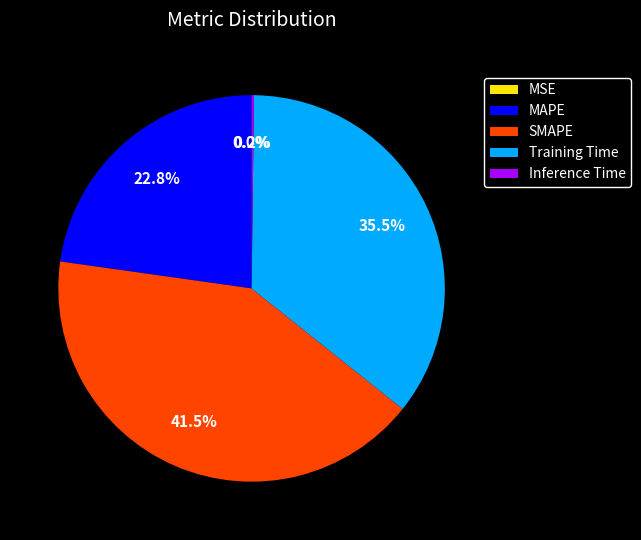

The Inference Time slice represents 15% of the pie. True or false?

False